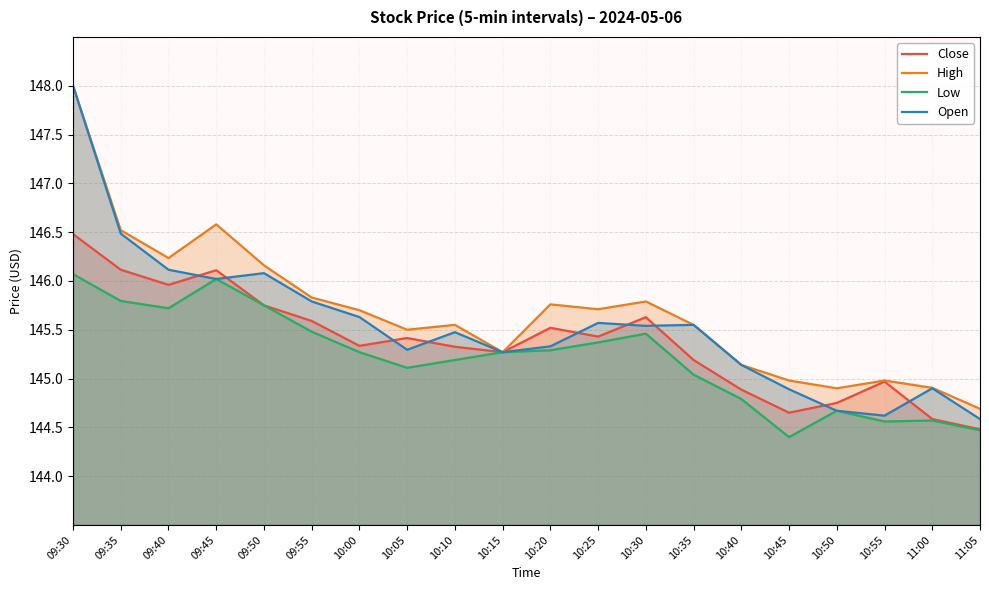

Reading left to right, what are all the values shown in this chart?

Close: 09:30=146.5	09:35=146.1	09:40=146.0	09:45=146.1	09:50=145.8	09:55=145.6	10:00=145.3	10:05=145.4	10:10=145.3	10:15=145.3	10:20=145.5	10:25=145.4	10:30=145.6	10:35=145.2	10:40=144.9	10:45=144.6	10:50=144.8	10:55=145.0	11:00=144.6	11:05=144.5
High: 09:30=148.0	09:35=146.5	09:40=146.2	09:45=146.6	09:50=146.2	09:55=145.8	10:00=145.7	10:05=145.5	10:10=145.6	10:15=145.3	10:20=145.8	10:25=145.7	10:30=145.8	10:35=145.6	10:40=145.1	10:45=145.0	10:50=144.9	10:55=145.0	11:00=144.9	11:05=144.7
Low: 09:30=146.1	09:35=145.8	09:40=145.7	09:45=146.0	09:50=145.8	09:55=145.5	10:00=145.3	10:05=145.1	10:10=145.2	10:15=145.3	10:20=145.3	10:25=145.4	10:30=145.5	10:35=145.0	10:40=144.8	10:45=144.4	10:50=144.7	10:55=144.6	11:00=144.6	11:05=144.5
Open: 09:30=148.0	09:35=146.5	09:40=146.1	09:45=146.0	09:50=146.1	09:55=145.8	10:00=145.6	10:05=145.3	10:10=145.5	10:15=145.3	10:20=145.3	10:25=145.6	10:30=145.5	10:35=145.6	10:40=145.1	10:45=144.9	10:50=144.7	10:55=144.6	11:00=144.9	11:05=144.6